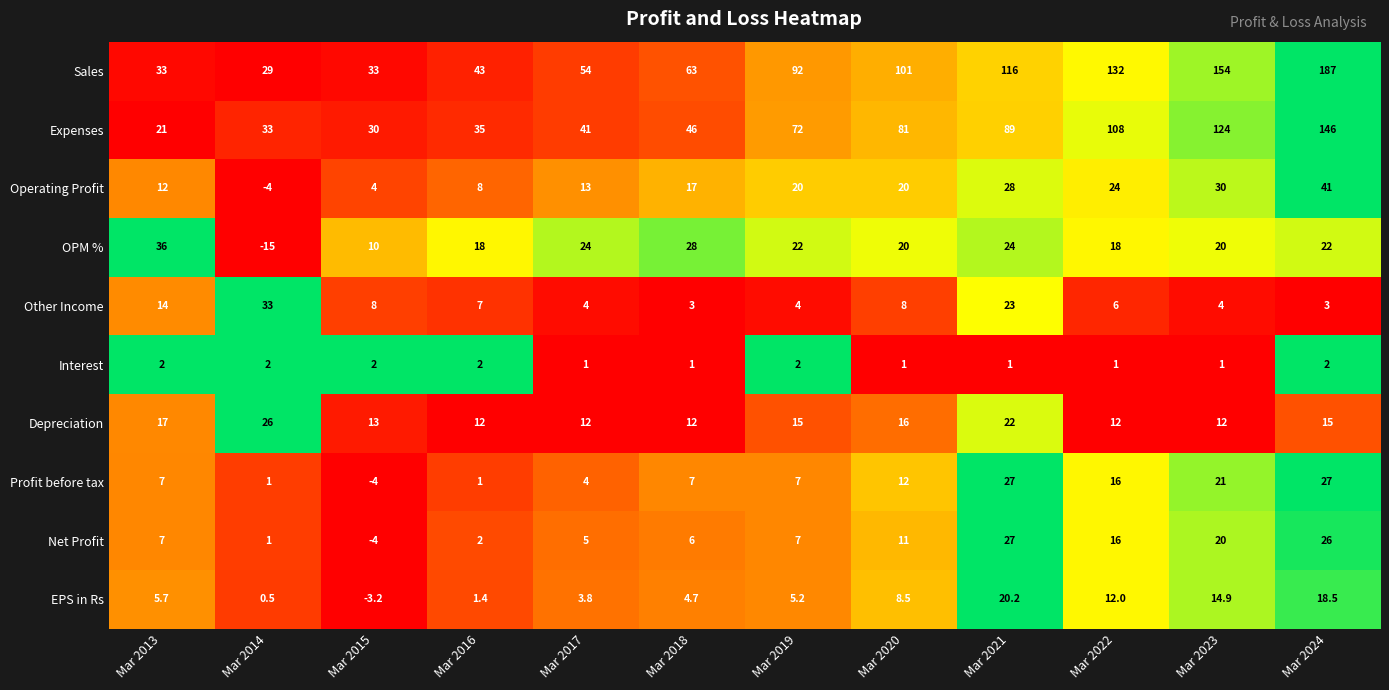

What is the greatest value displayed?

187.0